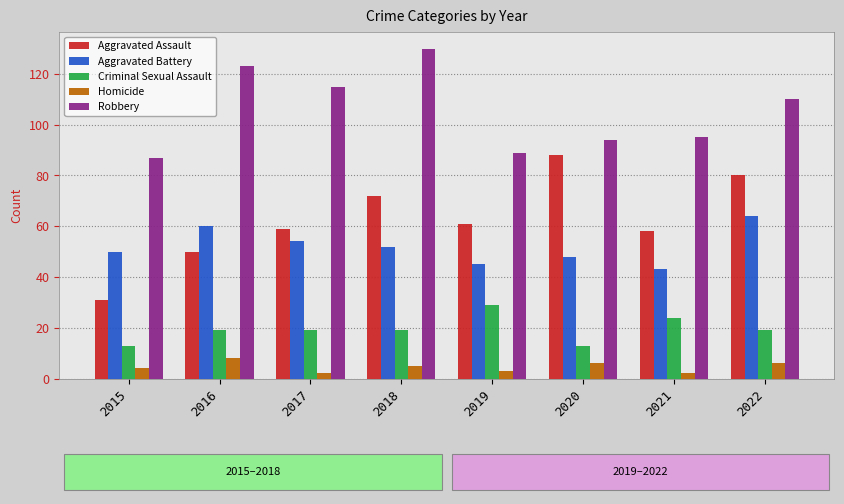

Where is Robbery nearest to the value 108?

2022